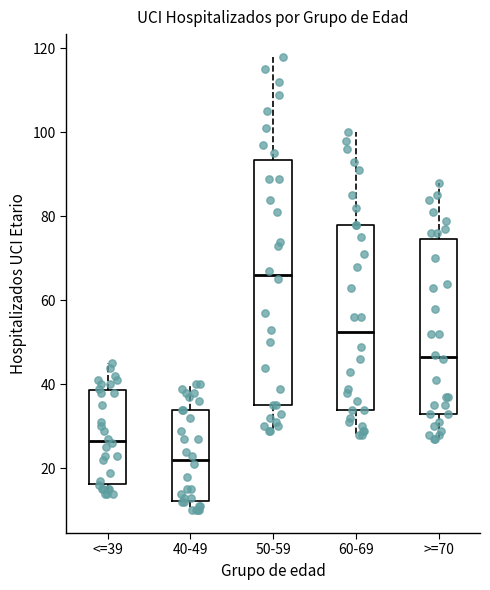

Reading left to right, read every box against the y-axis: the position of its median line, the range the box covers, and the ends of its whiskers. The values are not printed on the chart, so give them approximately, as read against the axis.

<=39: median 26, box 16 to 38, whiskers 14 to 46
40-49: median 22, box 12 to 34, whiskers 10 to 40
50-59: median 66, box 36 to 94, whiskers 30 to 118
60-69: median 52, box 34 to 78, whiskers 28 to 100
>=70: median 46, box 34 to 74, whiskers 28 to 88